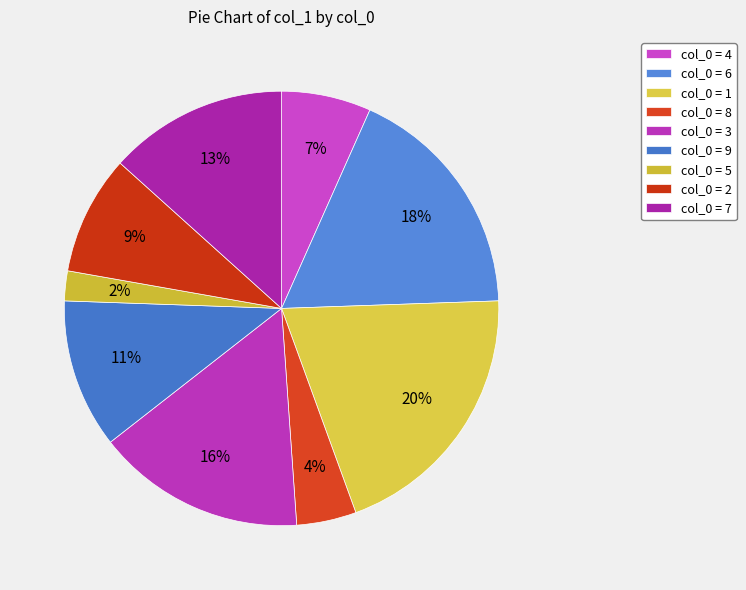

How many slices are in this pie chart?

9